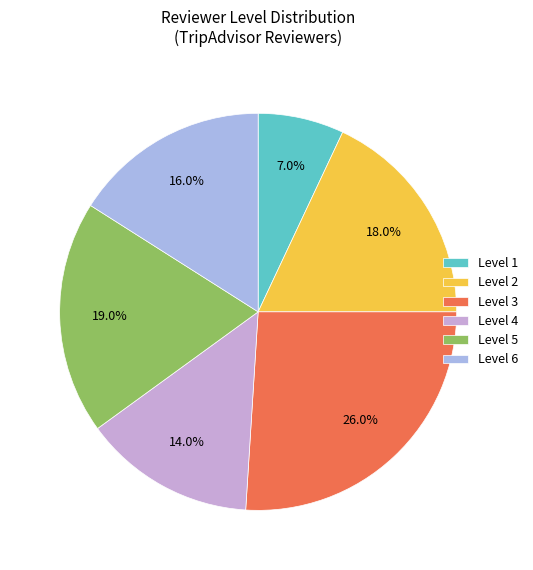

Rank the categories by value from highest to lowest.

Level 3, Level 5, Level 2, Level 6, Level 4, Level 1